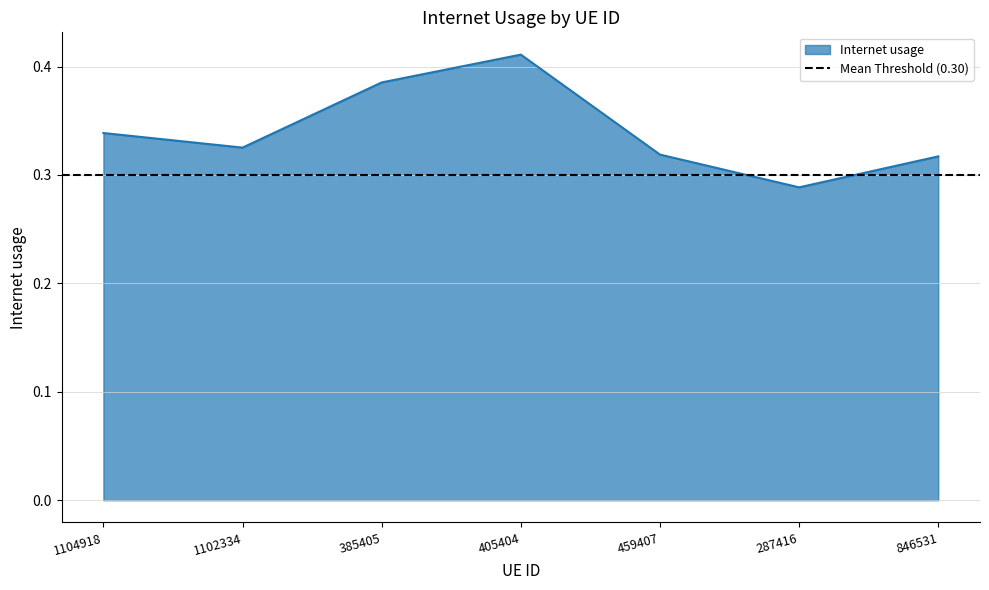

What is the change in value from 1104918 to 287416?

-0.1